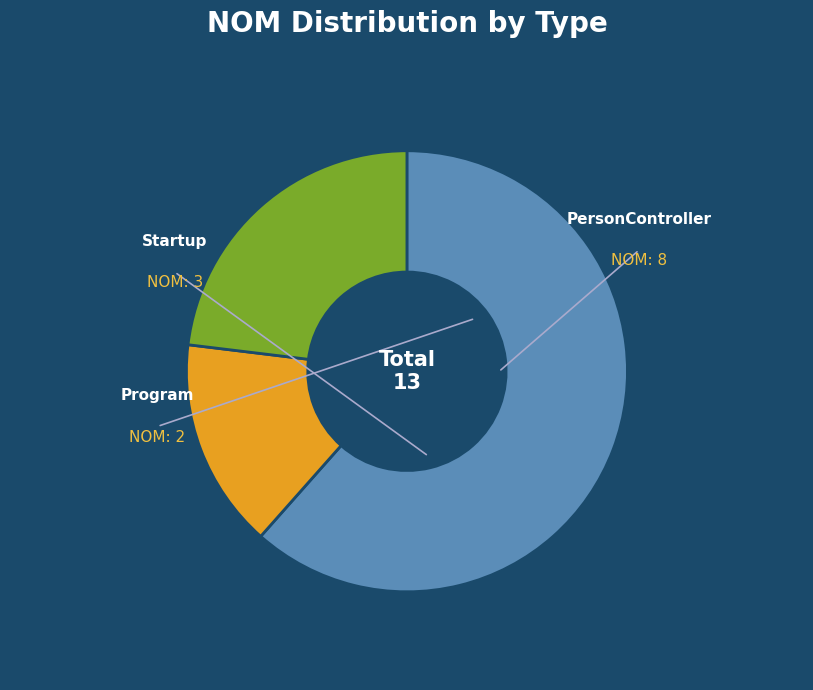

Is there a majority slice in this chart?

Yes